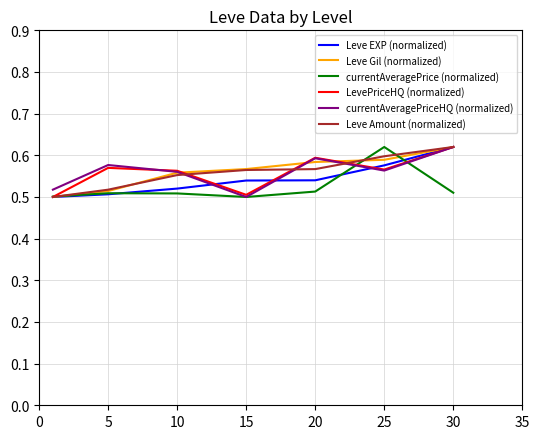

Which series changed the most between 5 and 25?

currentAveragePrice (normalized)